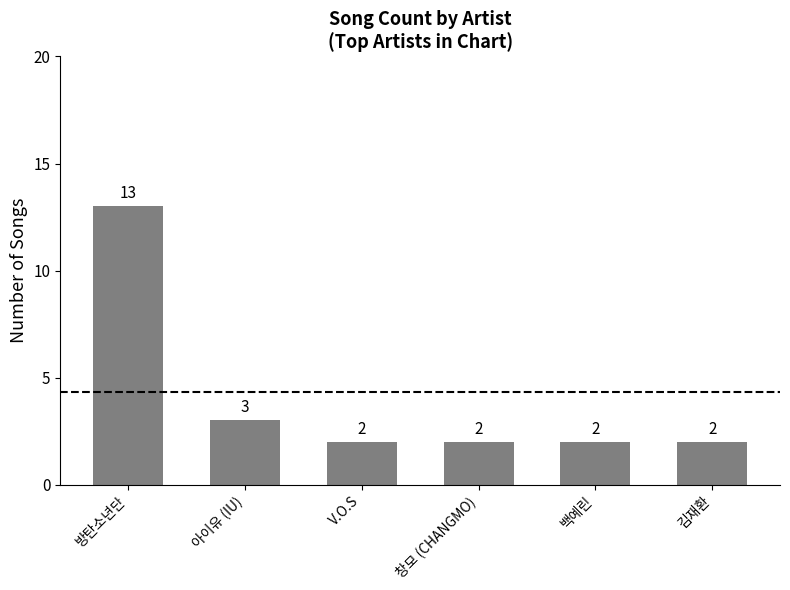

Reading left to right, transcribe all the data shown in this chart.

13	3	2	2	2	2